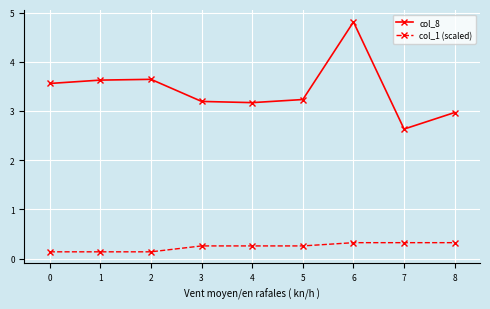

What is the difference between the second highest and minimum values in the col_1 (scaled) series?

0.2